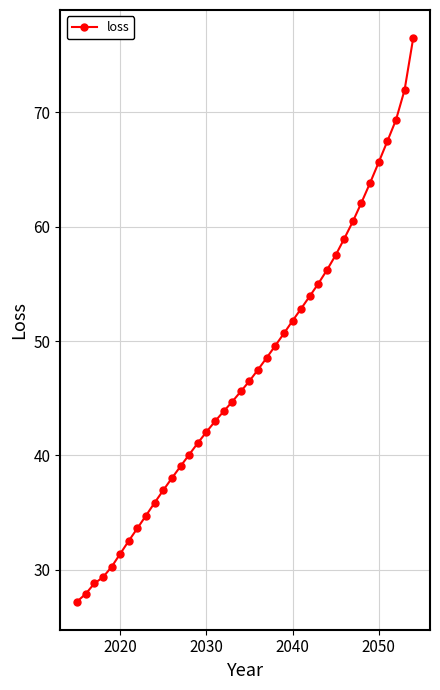

What is the sum of all values?

1892.5